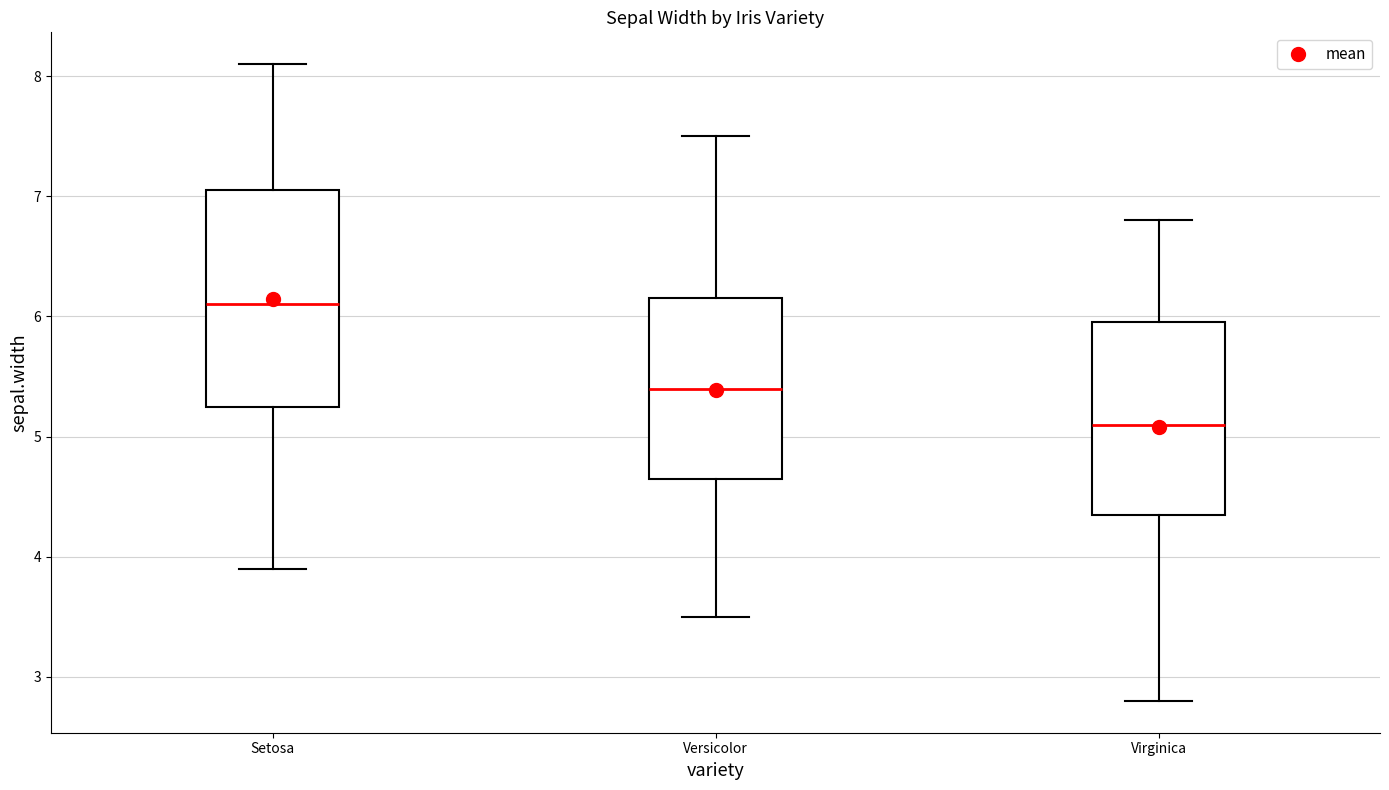

Which box has the highest median line?

Setosa